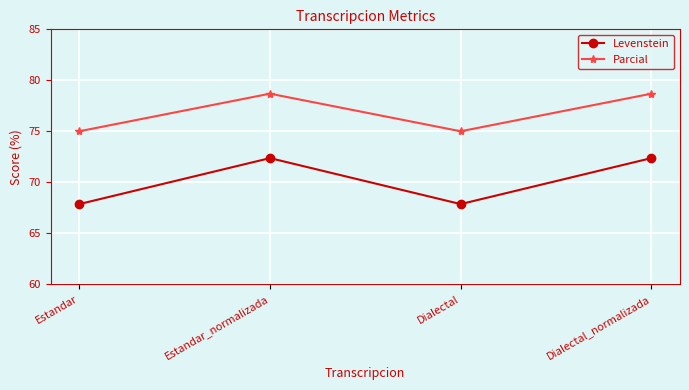

How many interior local peaks does the Levenstein series have?

1